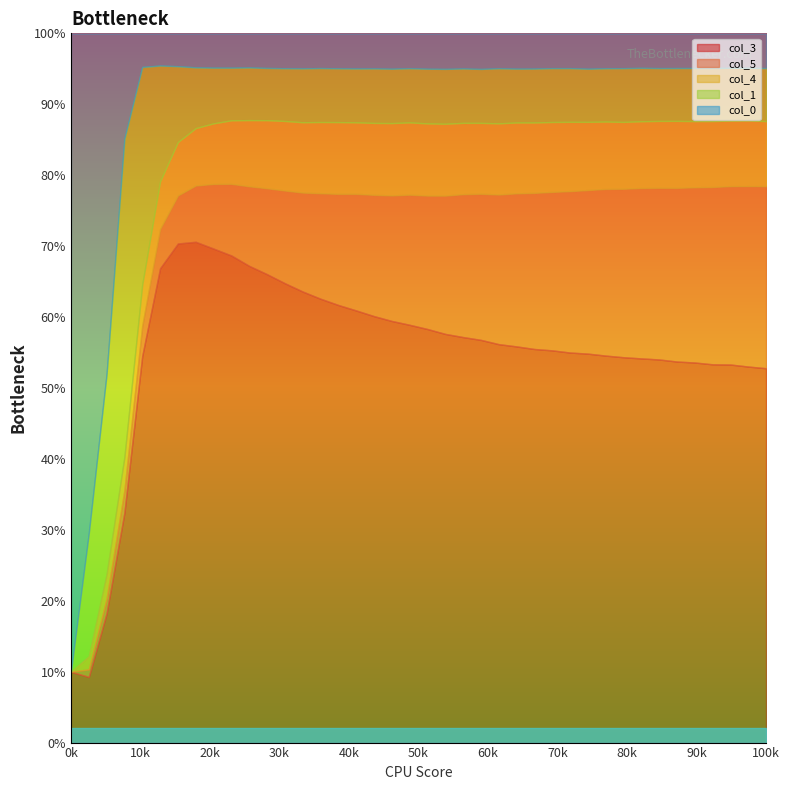

Count the col_1 values in the range 0 to 1.

40